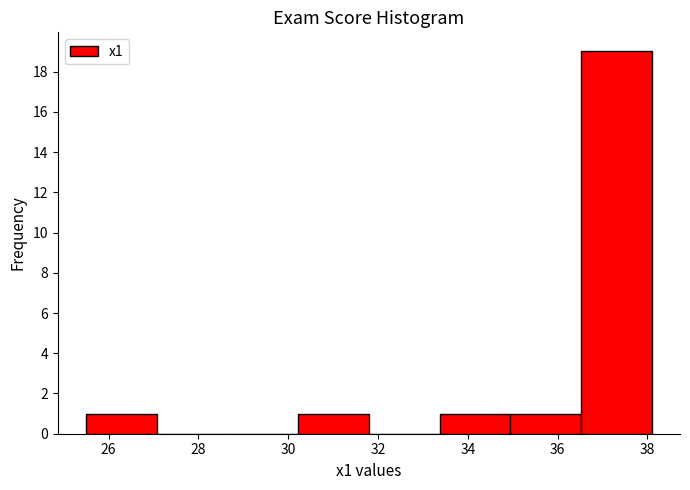

How tall is the bar that spans 30.2 to 31.8 on the x-axis? Neither the bar edges nor the heights are printed on the chart, so give them approximately, as read against the axes.

1